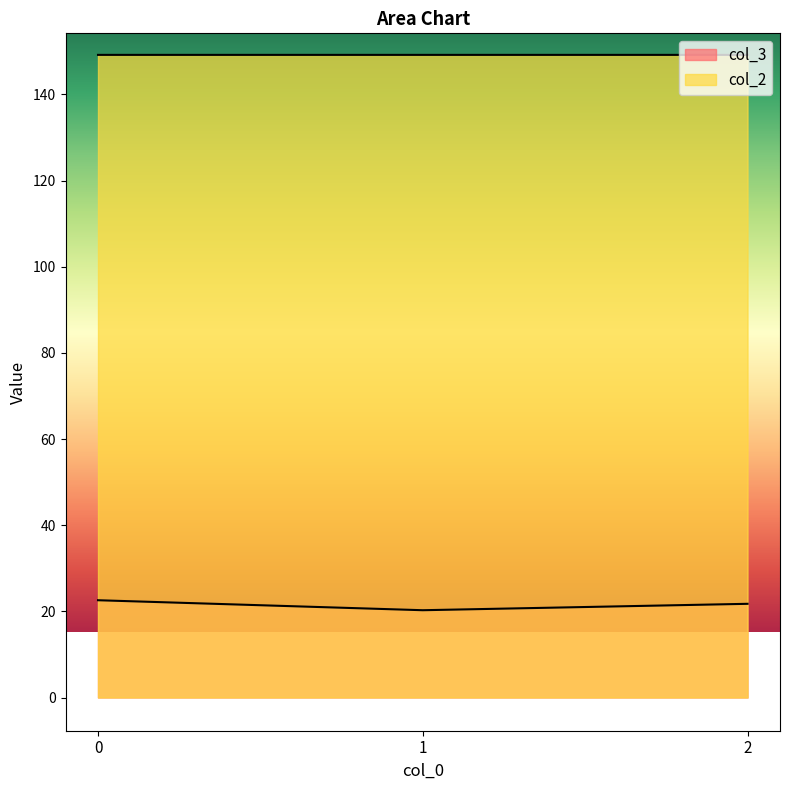

Rank the series by their average value, from lowest to highest.

col_3, col_2